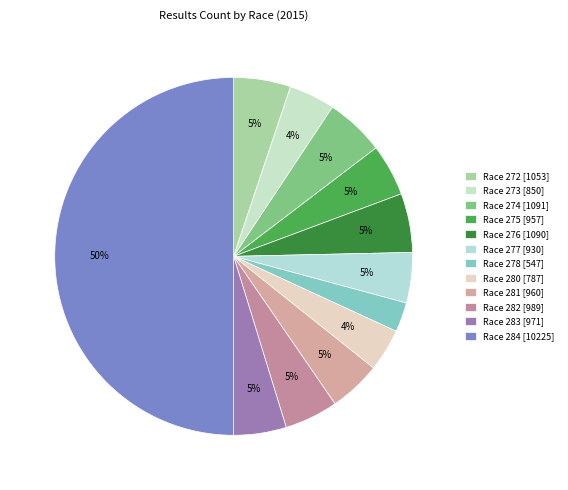

Which has a higher value, Race 283 or Race 280?

Race 283